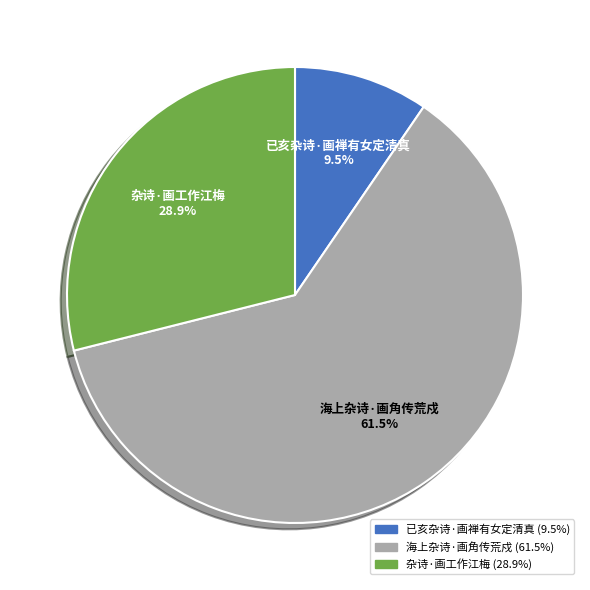

Rank the categories by value from highest to lowest.

海上杂诗·画角传荒戍, 杂诗·画工作江梅, 已亥杂诗·画禅有女定清真